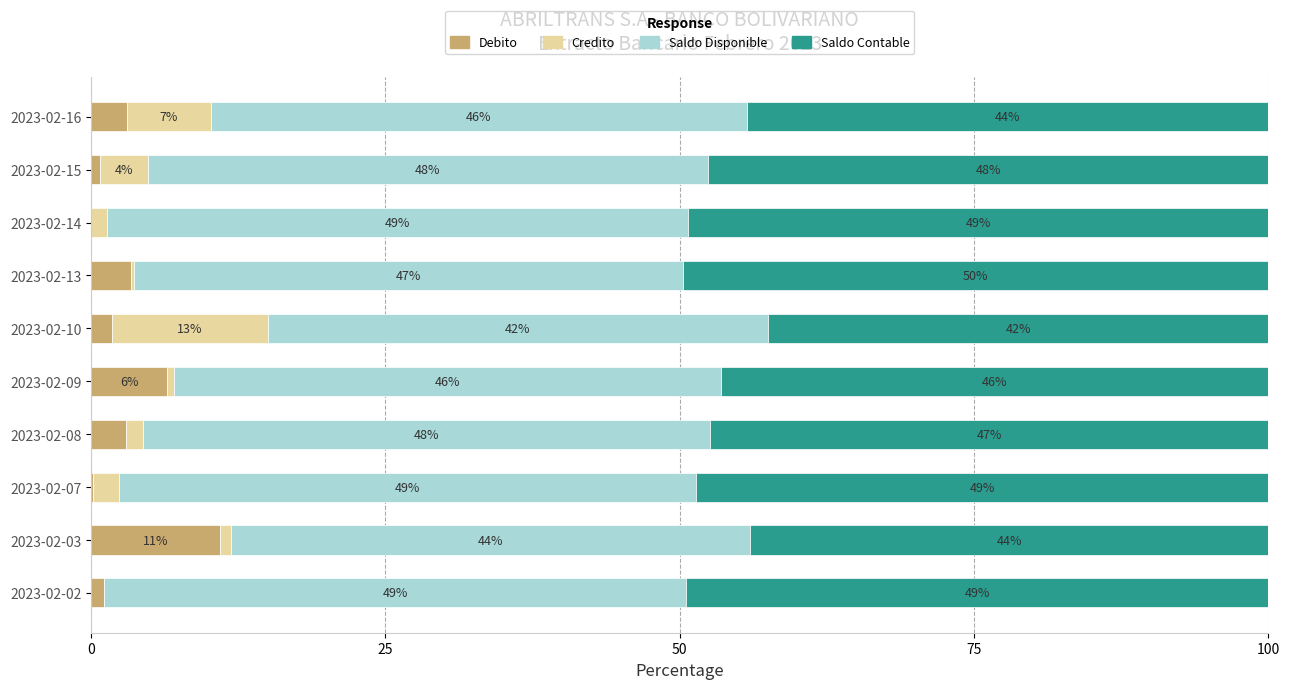

True or false: Debito has a value of -4.7 at 2023-02-14.

False